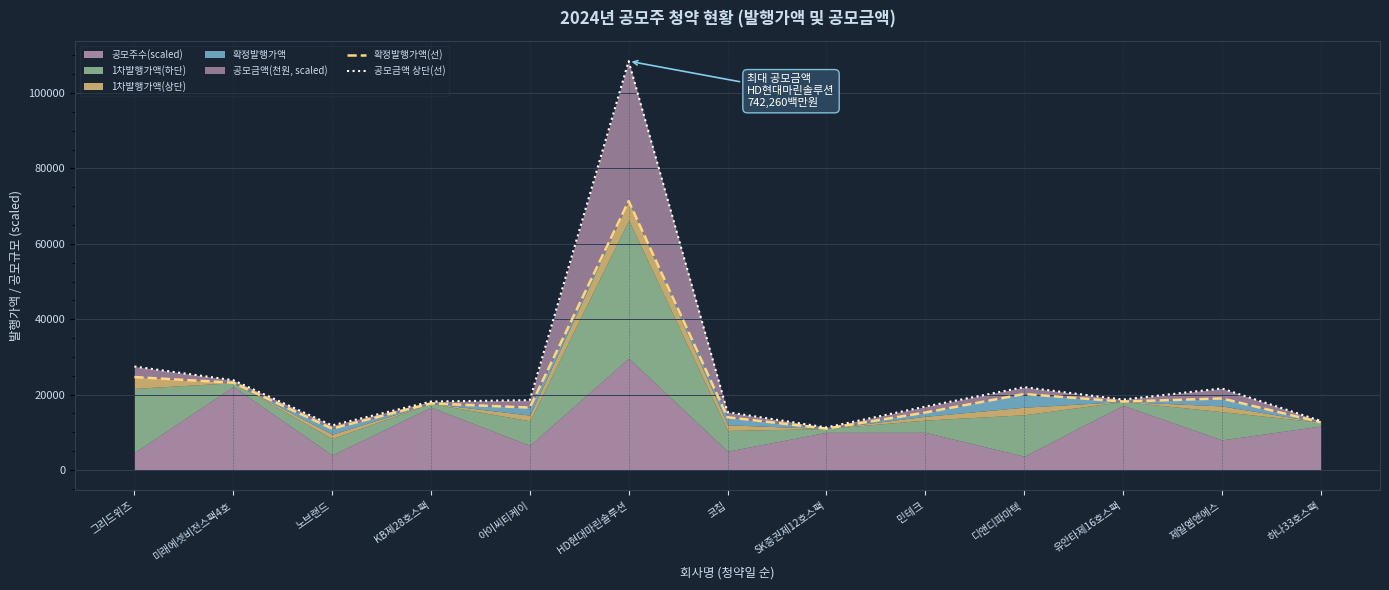

True or false: 공모금액 상단(선) and 확정발행가액(선) cross at least once.

False